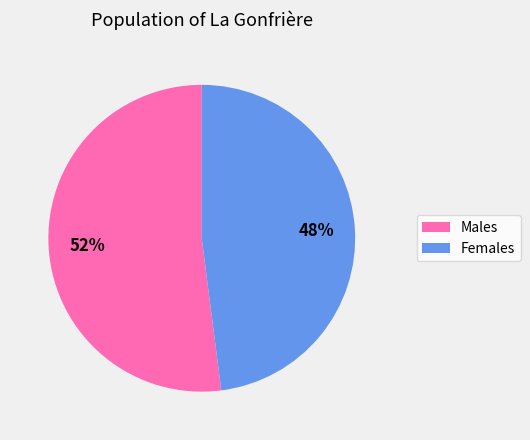

To the nearest percent, what is the average slice percentage?

50%